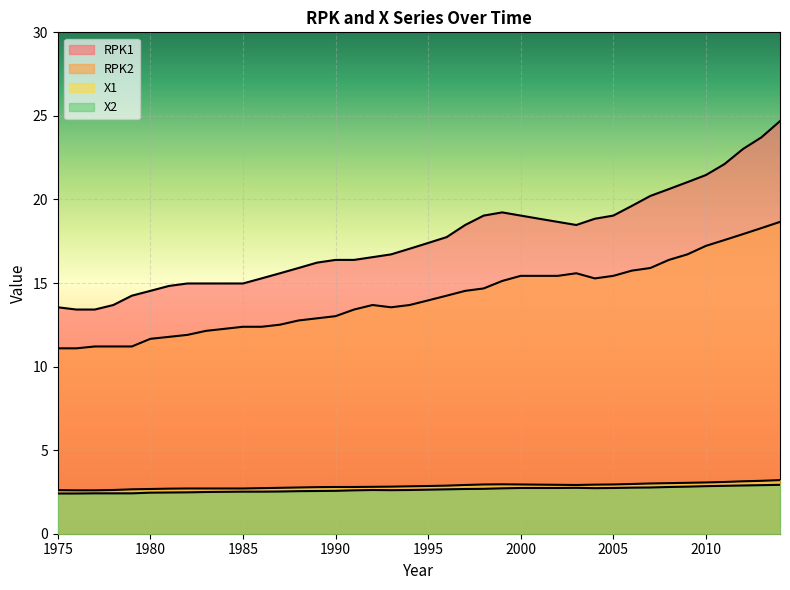

How many interior local peaks does the RPK1 series have?

1